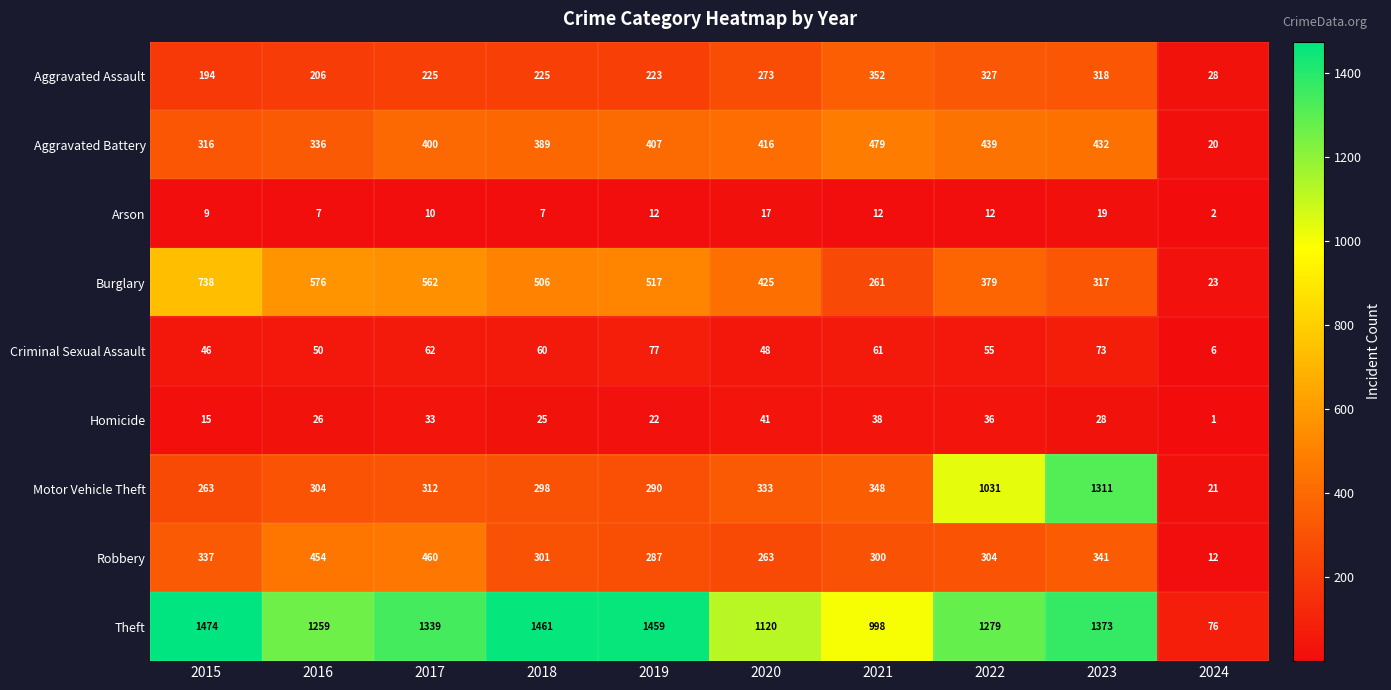

What is the difference between the highest and lowest values at 2017?

1329